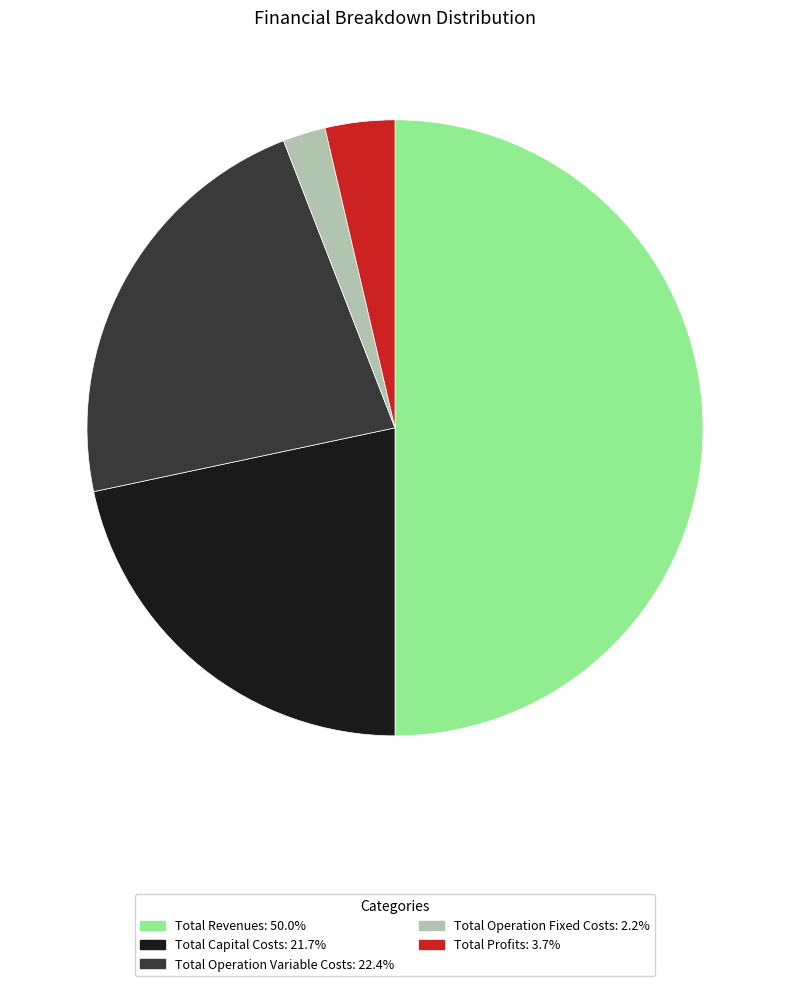

Does Total Capital Costs account for over 50% of the chart?

No